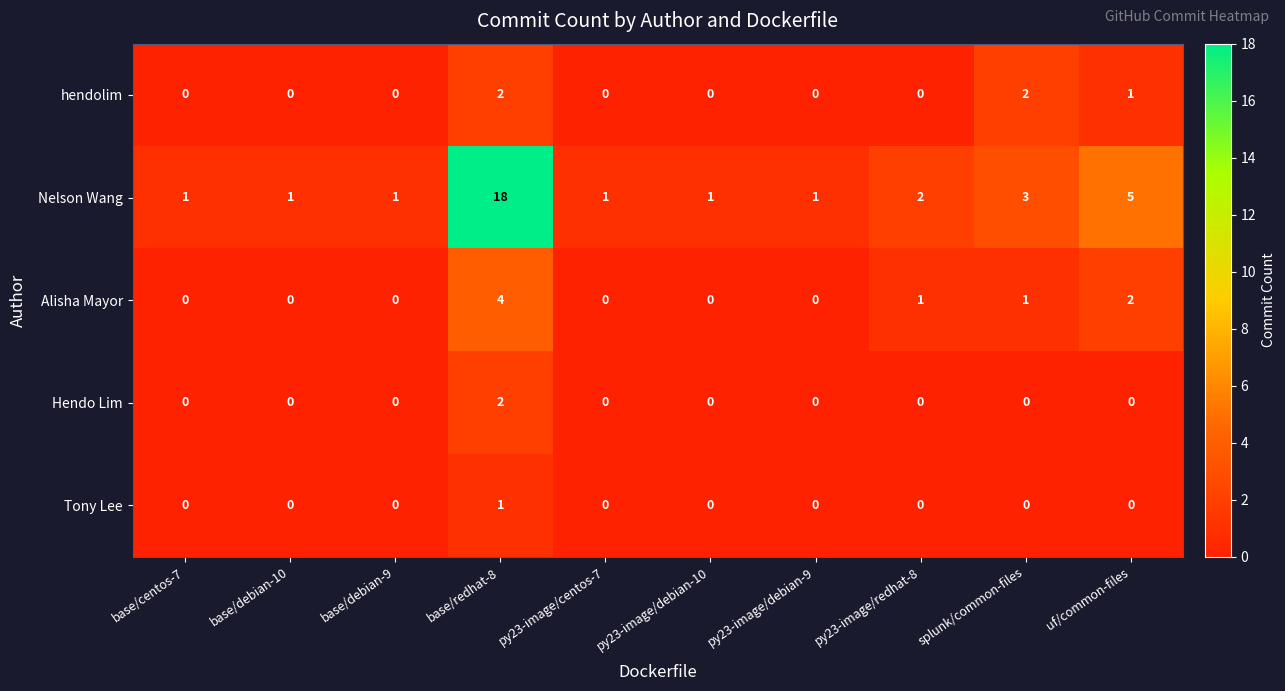

Which label corresponds to the largest value in the chart?

base/redhat-8